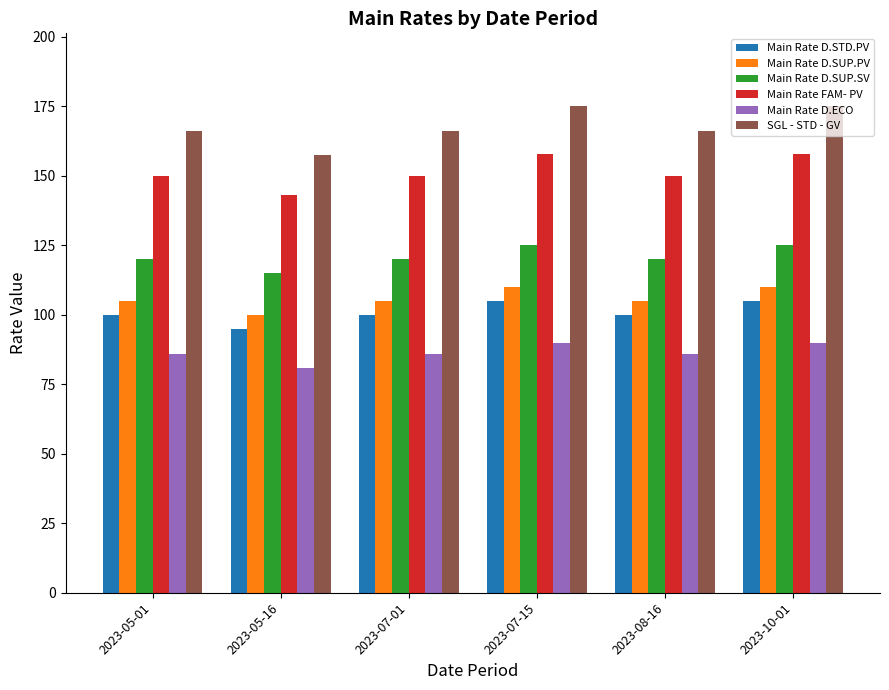

Is the value of Main Rate D.SUP.PV at 2023-07-15 greater than the value of Main Rate D.ECO at 2023-05-16?

Yes